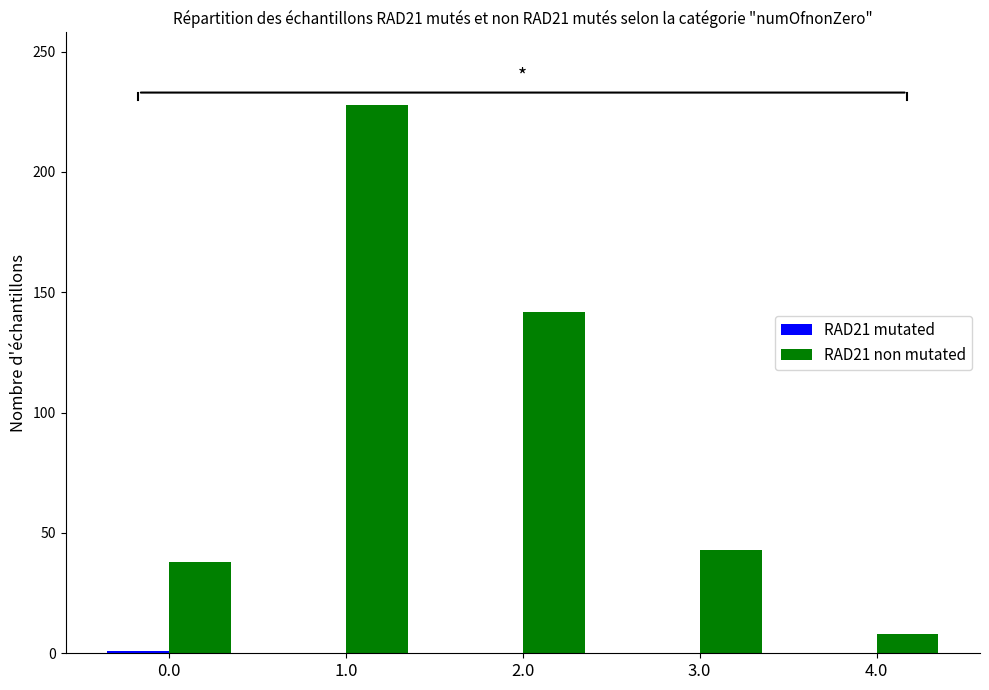

At which category is the sum across all series the highest?

1.0